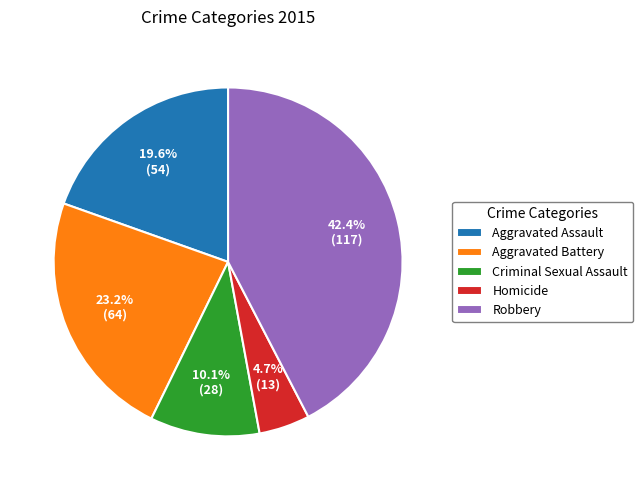

Is there any slice that represents more than half of the pie?

No